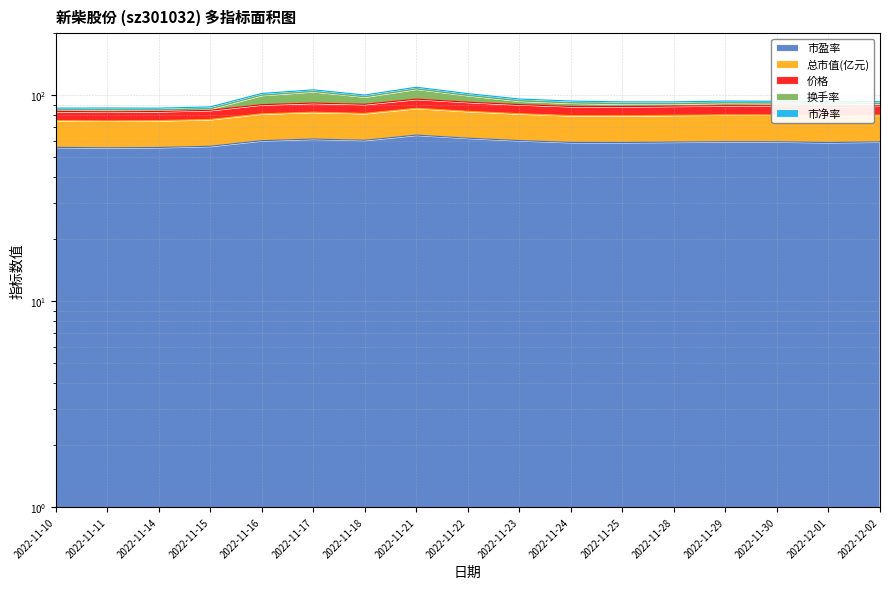

Which series changed the most between 2022-11-15 and 2022-12-01?

价格